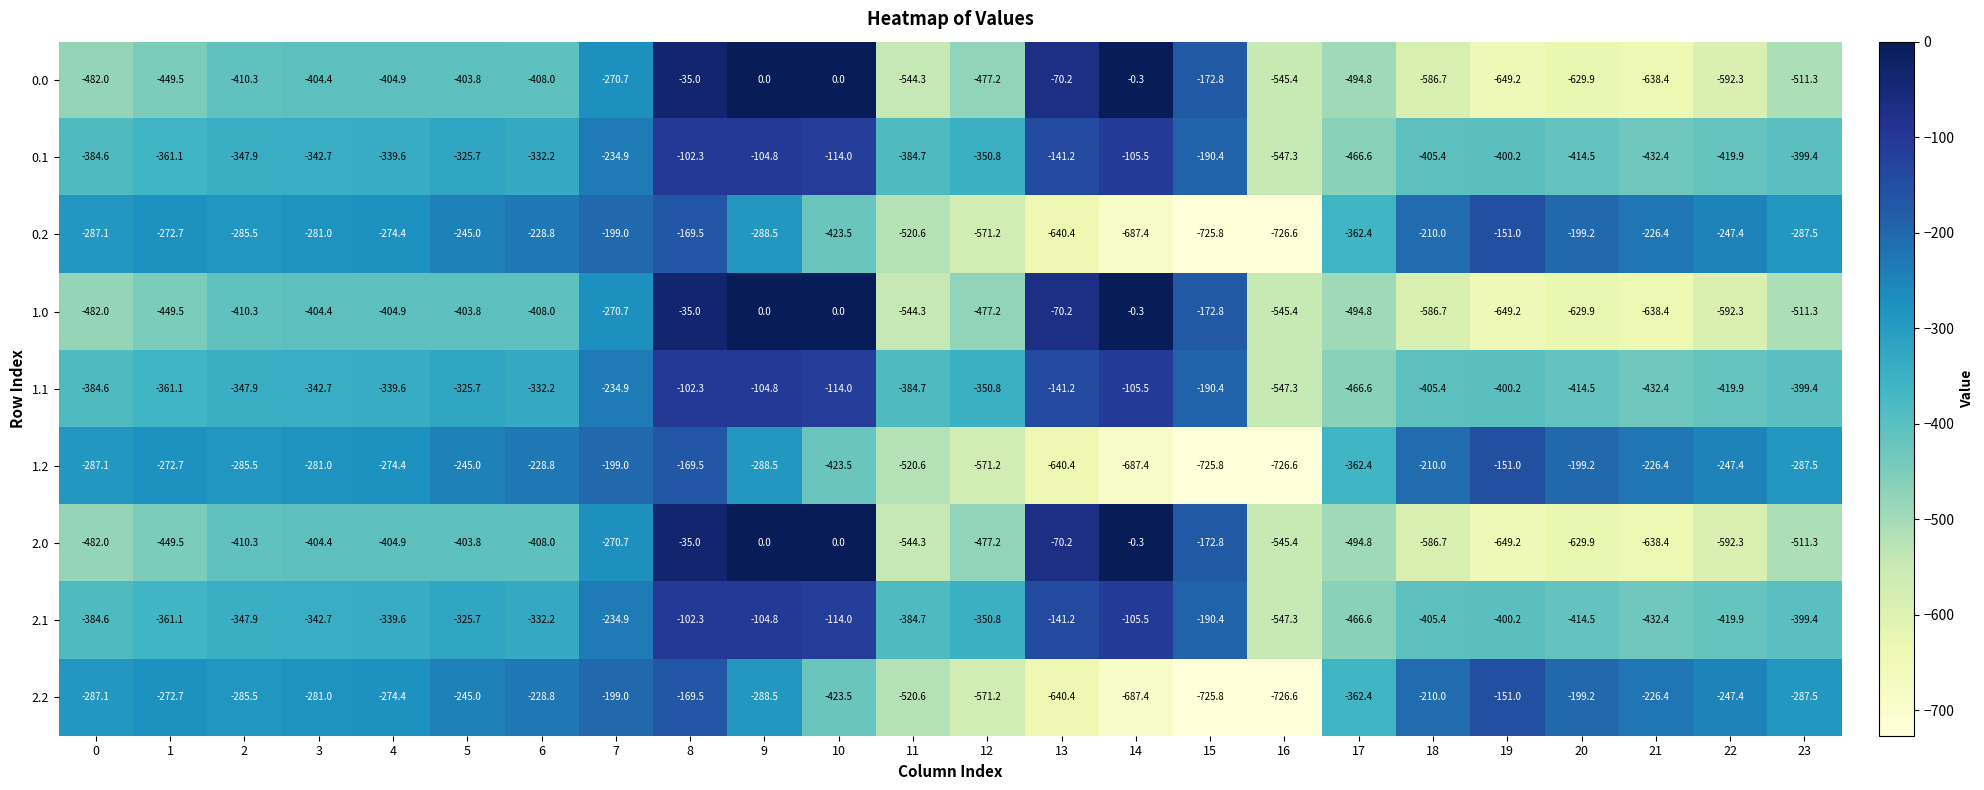

List the labels in order of 1.2 value, largest first.

19, 8, 7, 20, 18, 21, 6, 5, 22, 1, 4, 3, 2, 0, 23, 9, 17, 10, 11, 12, 13, 14, 15, 16